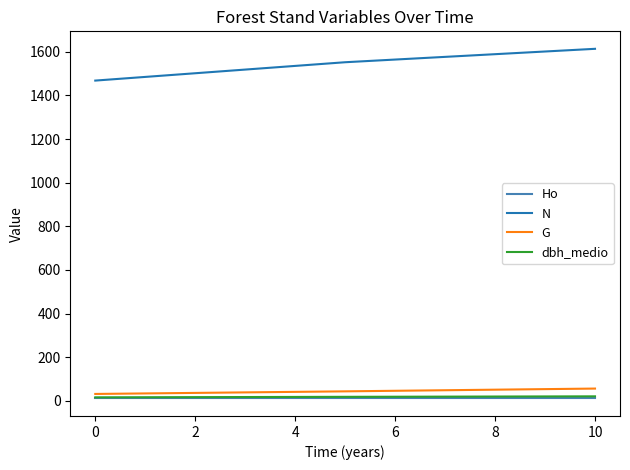

What is the highest value of the Ho series?

10.8